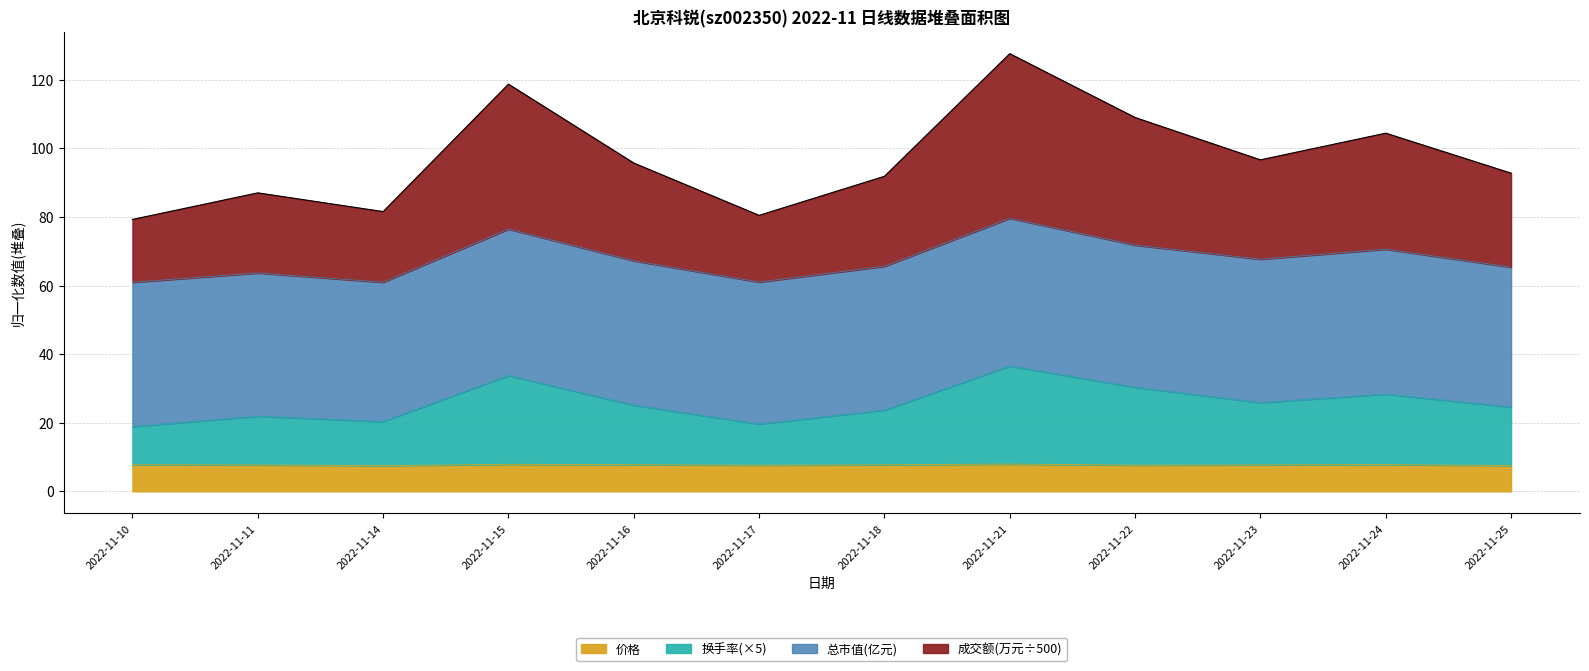

Which category has the lowest value in the 换手率 series?

2022-11-10